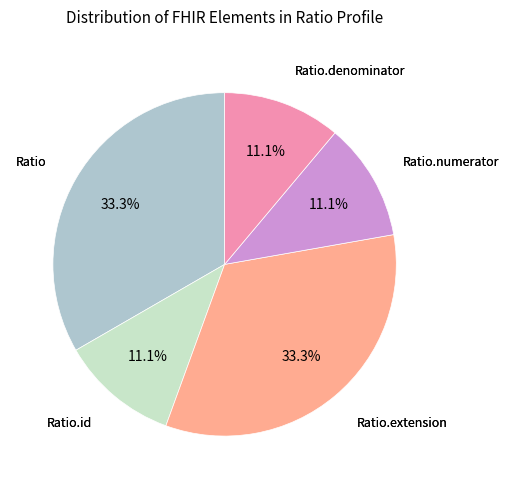

Is there any slice that represents more than half of the pie?

No